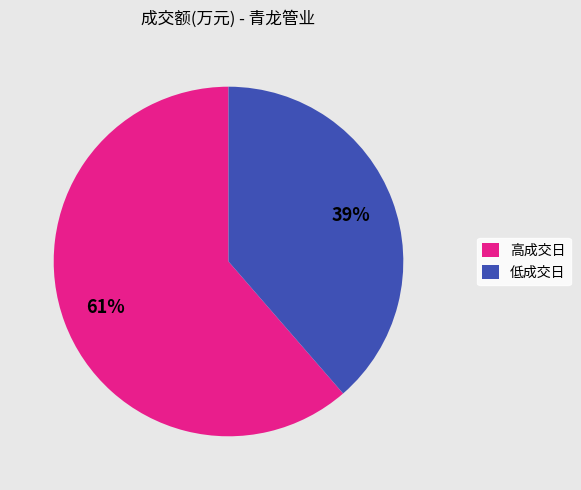

Is there a majority slice in this chart?

Yes